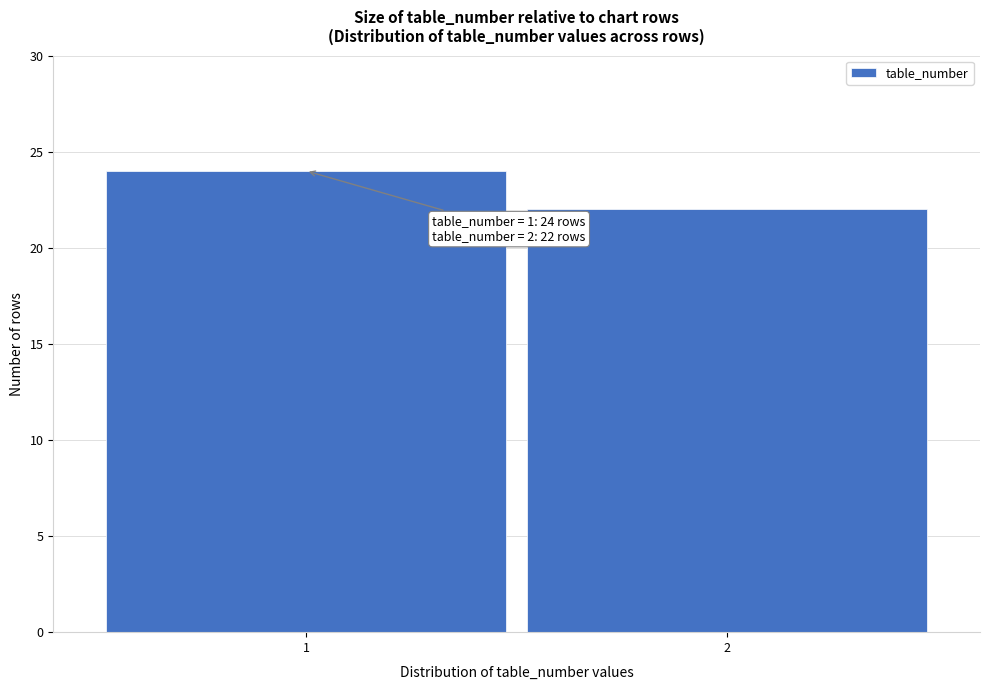

Reading right to left, transcribe all the data shown in this chart.

22	24